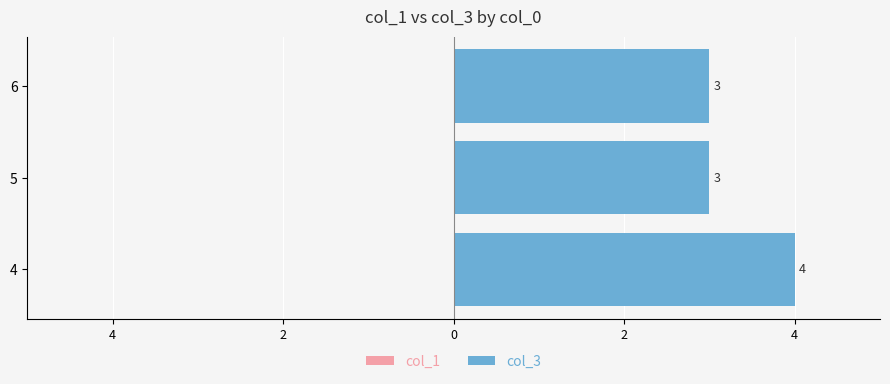

Does the chart contain any negative values?

No